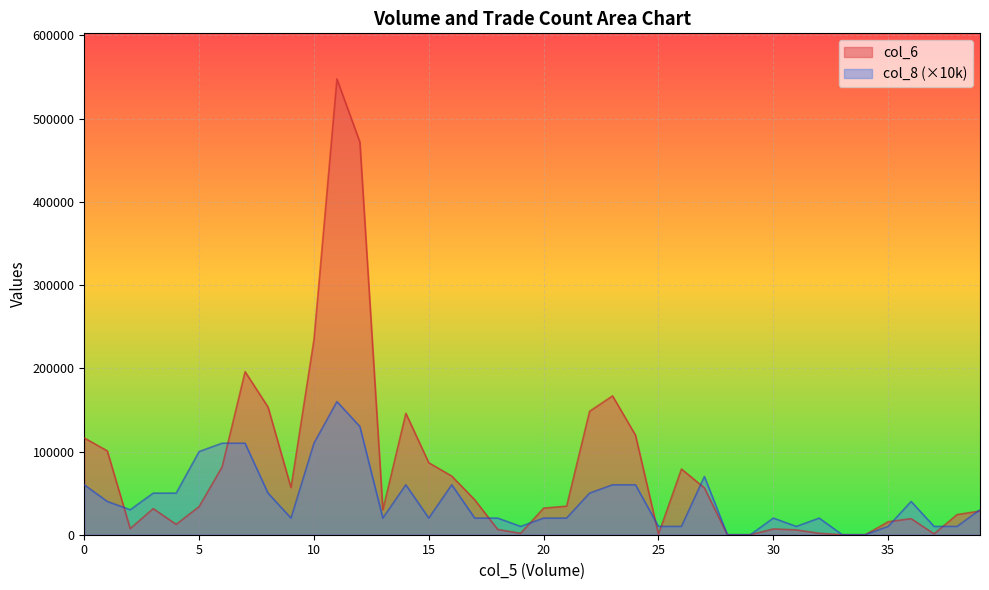

Where is the first local maximum for col_6?

27000